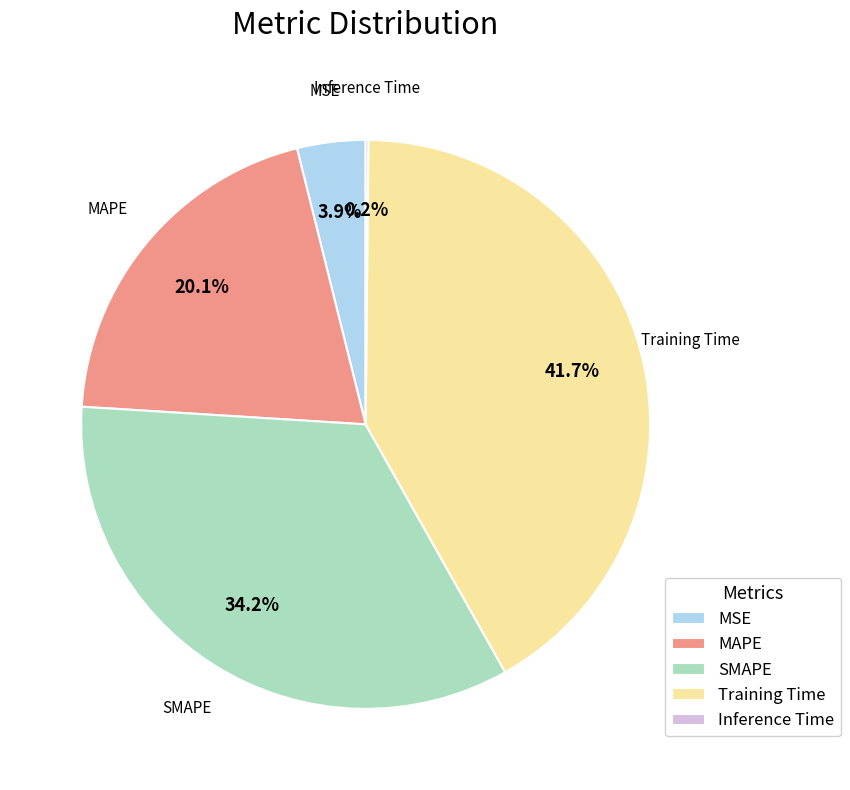

Which category has the biggest portion of the pie?

Training Time